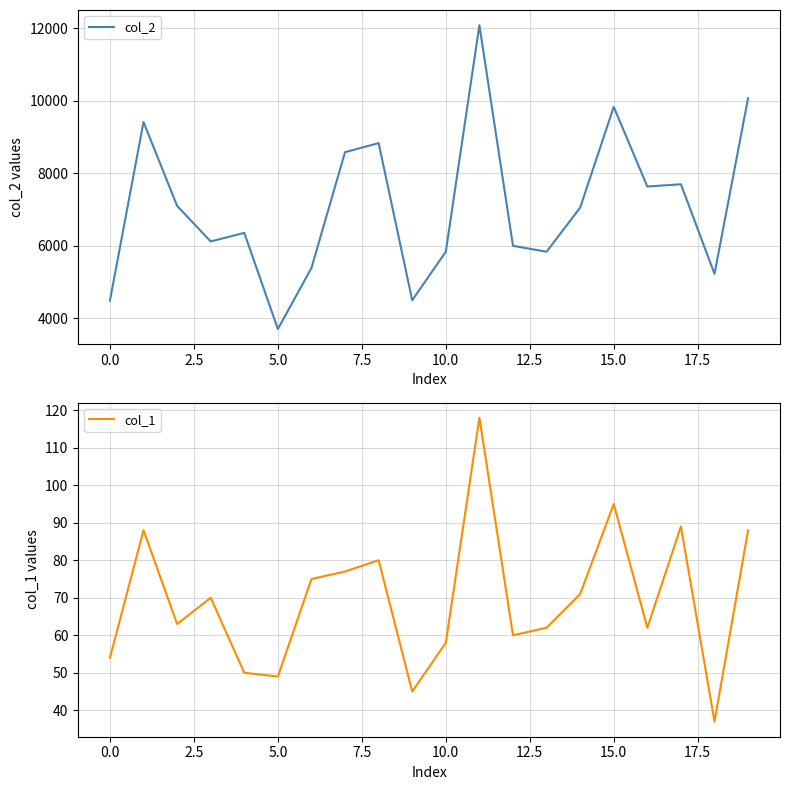

How many lines are shown in the chart?

2